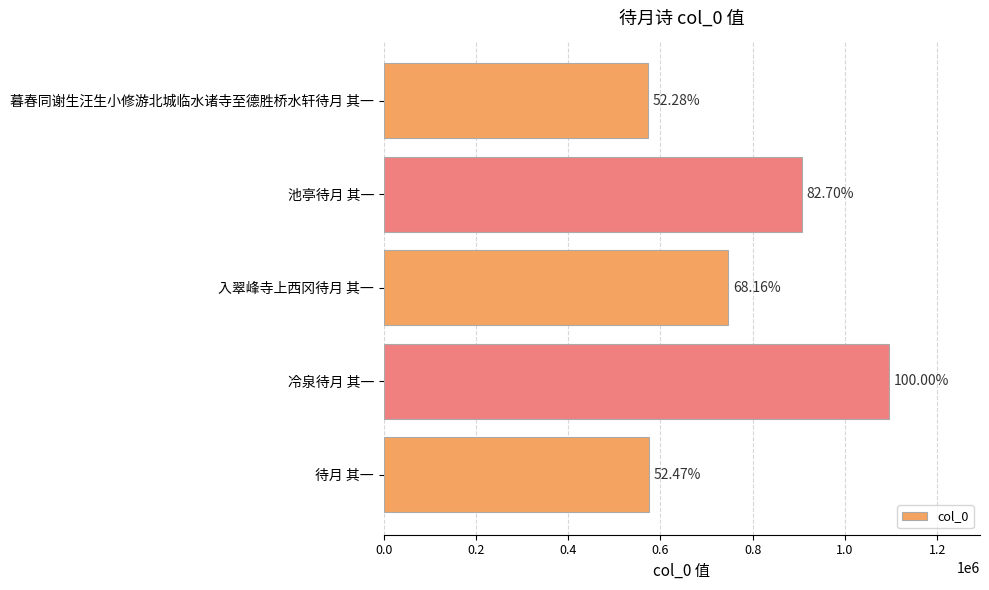

Does the chart contain any negative values?

No